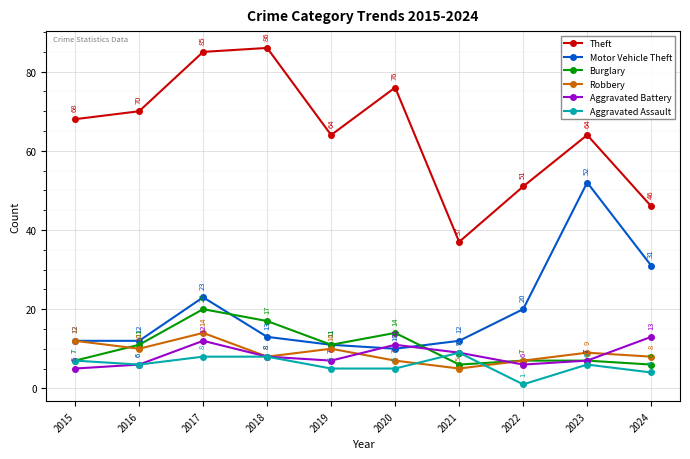

Is this an area chart (filled region under the line)?

No